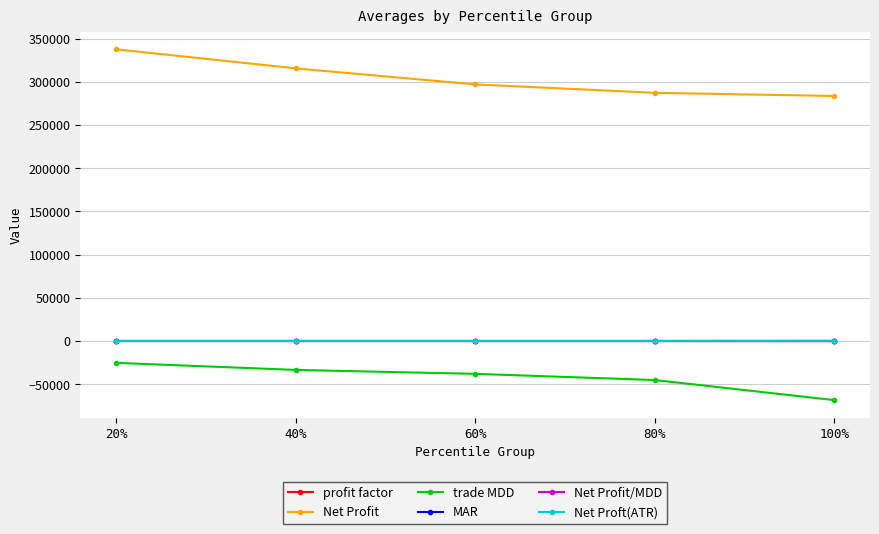

Which category has the highest value across all series?

20%